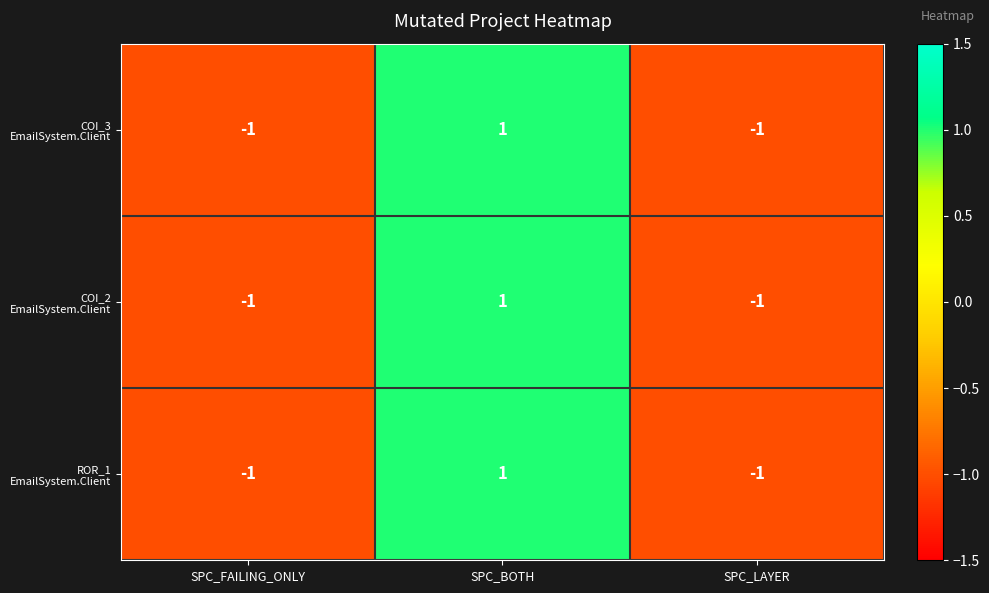

What is the total value across all series at SPC_BOTH?

3